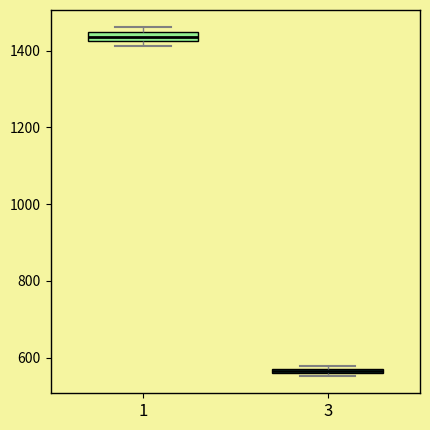

Where is the upper edge of the box at x = 1 on the y-axis? The values are not printed on the chart, so give them approximately, as read against the axis.

1440